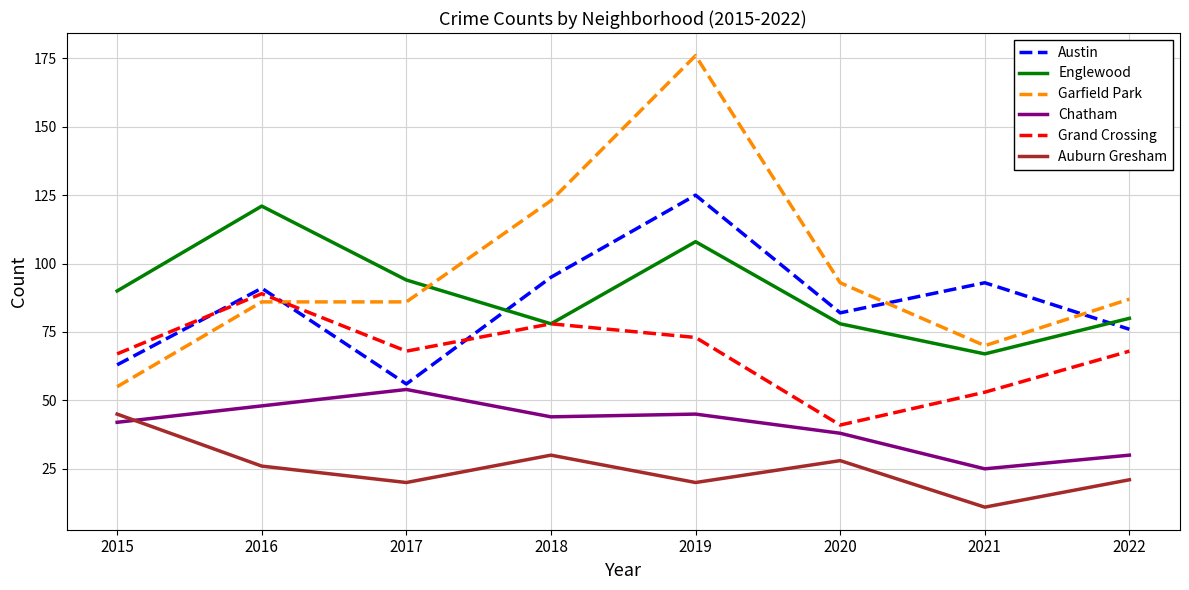

True or false: Grand Crossing and Auburn Gresham cross at least once.

False